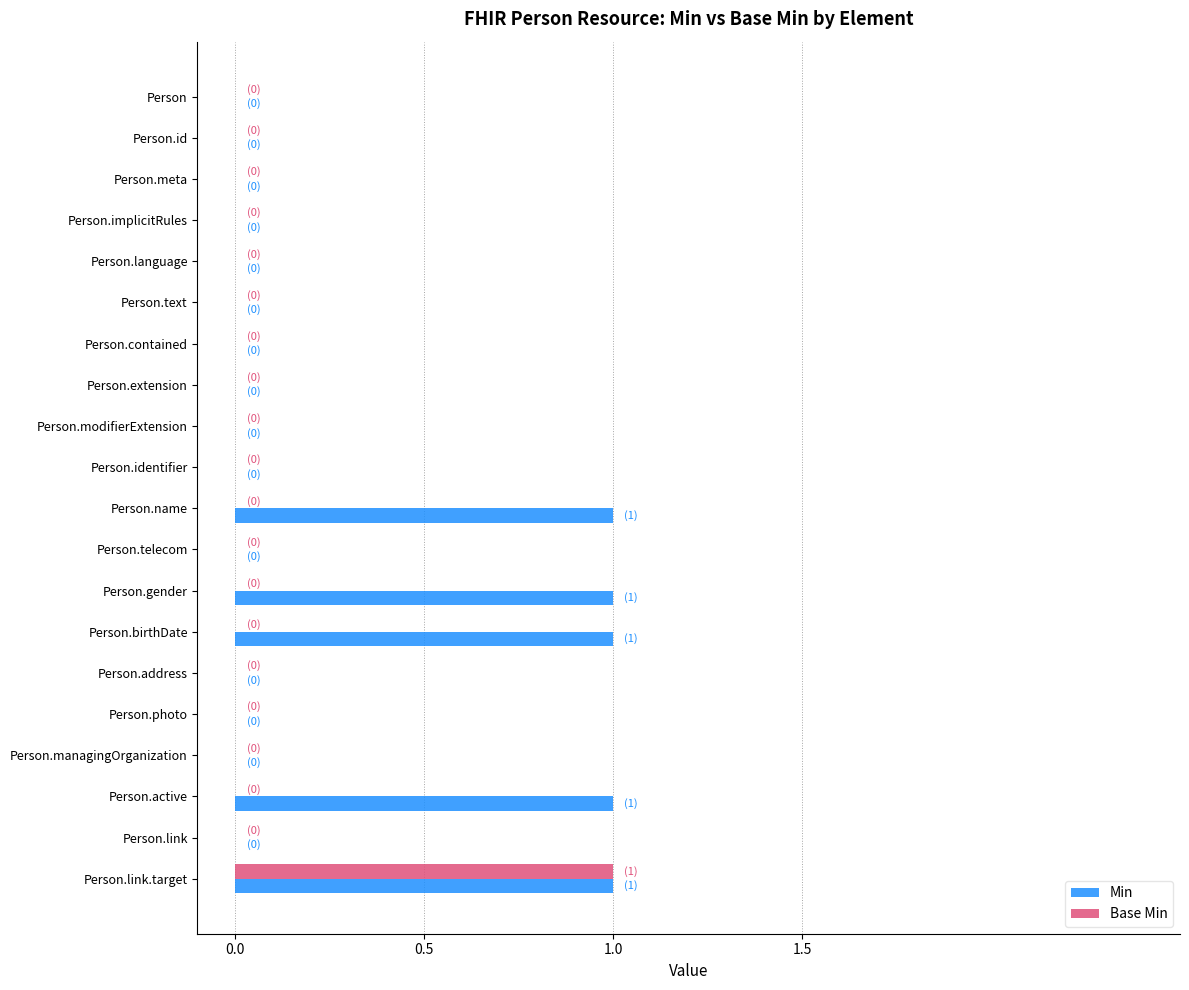

Which series has the largest total across all categories?

Min